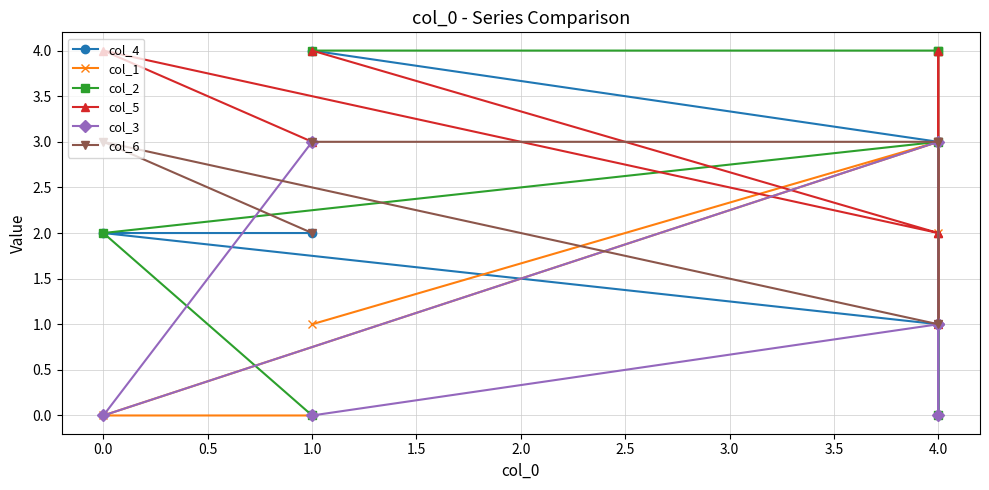

How many positive values does the col_2 series have?

5